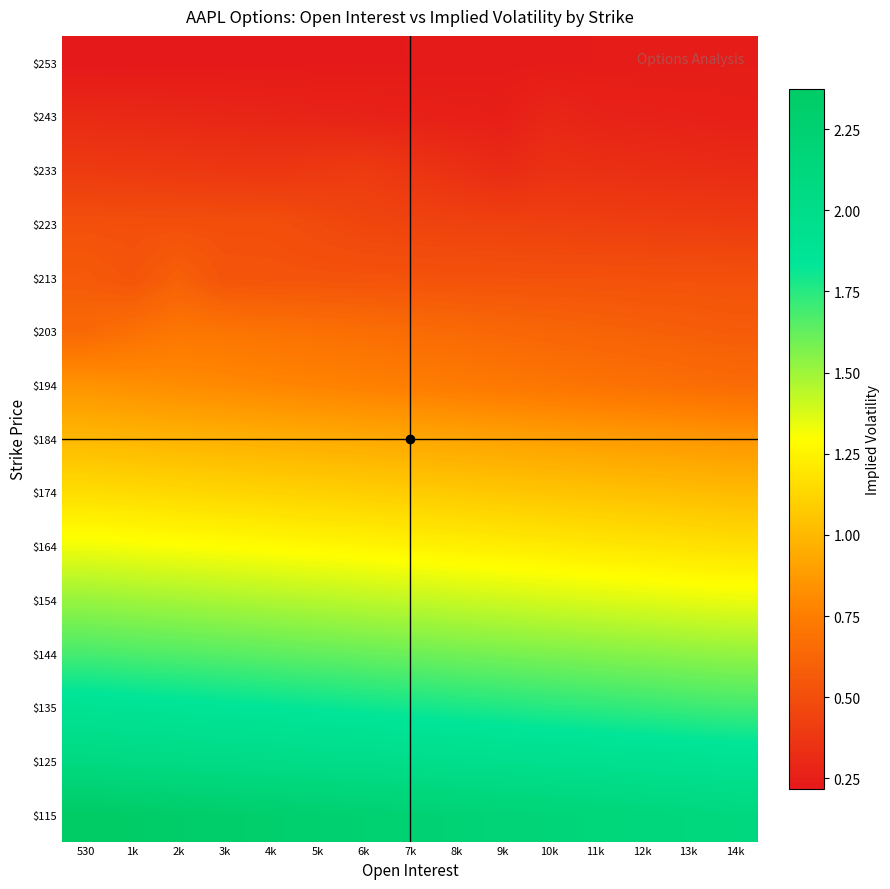

At which category does the chart reach its peak across all series?

530